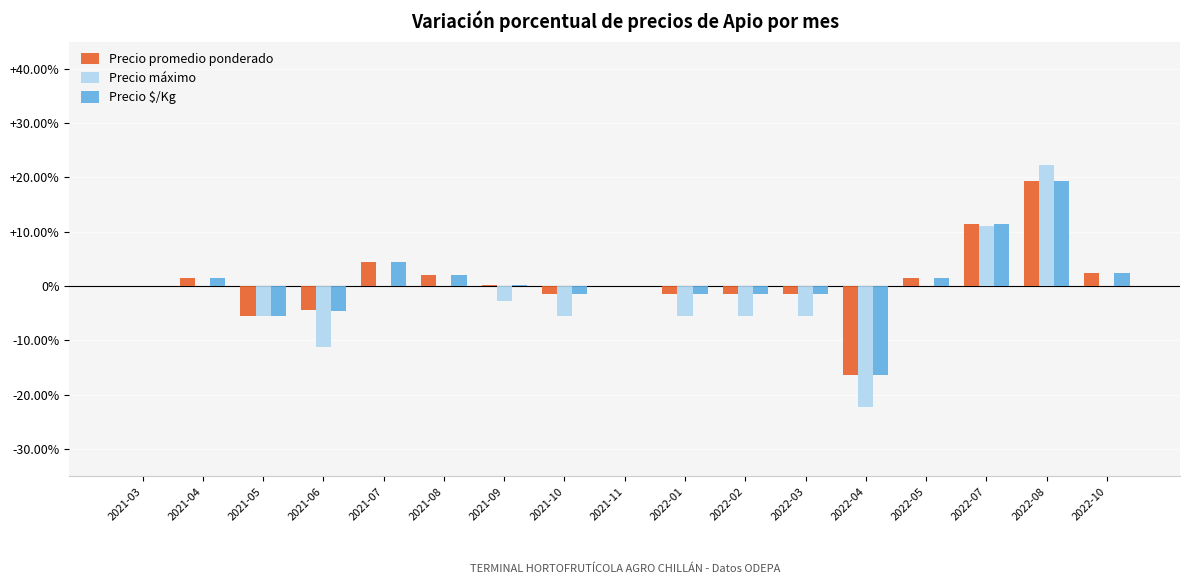

What are all the series names shown in the legend?

Precio promedio ponderado, Precio máximo, Precio $/Kg